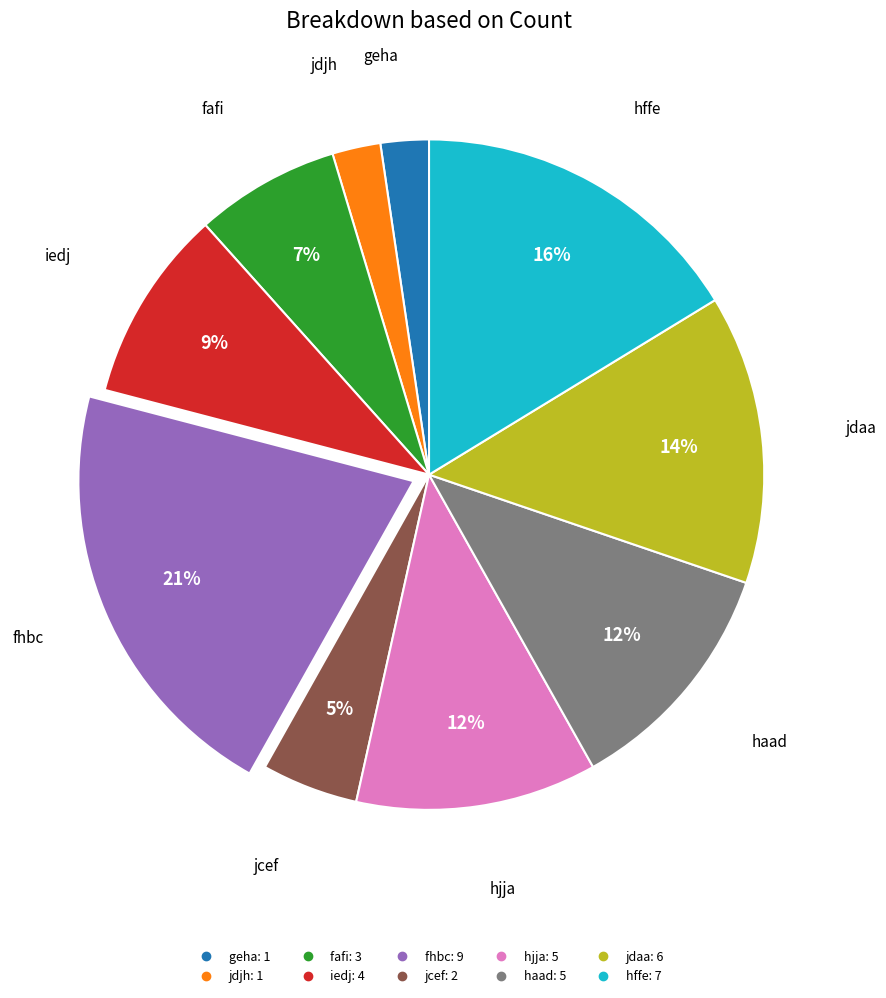

How many slices are in this pie chart?

10